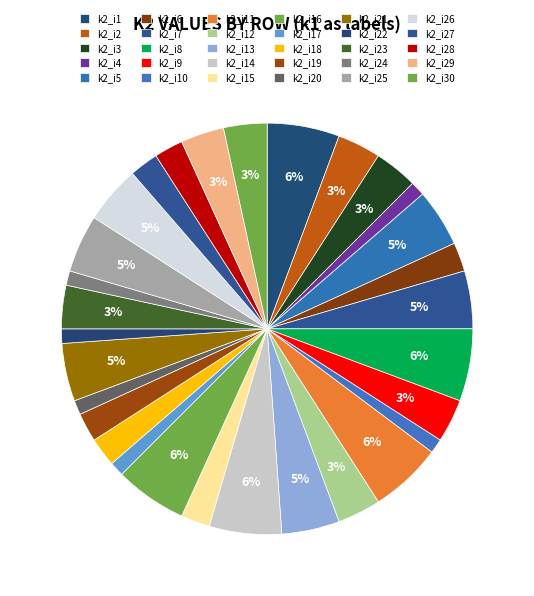

How many segments does this pie chart have?

30